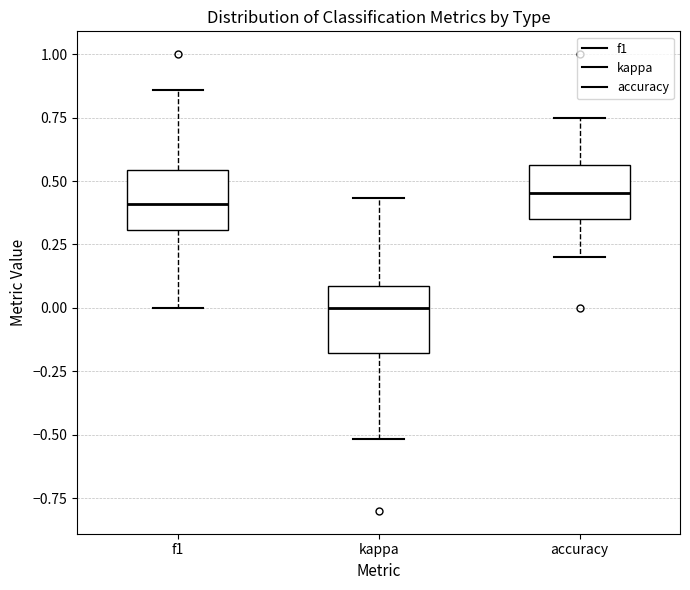

Reading left to right, transcribe this box plot: for each box, give where its median line is, the range the box spans, and where its two whiskers end, as read against the y-axis. The values are not printed on the chart, so give them approximately, as read against the axis.

f1: median 0.40, box 0.30 to 0.55, whiskers 0.00 to 0.85
kappa: median 0.00, box -0.20 to 0.10, whiskers -0.50 to 0.45
accuracy: median 0.45, box 0.35 to 0.55, whiskers 0.20 to 0.75